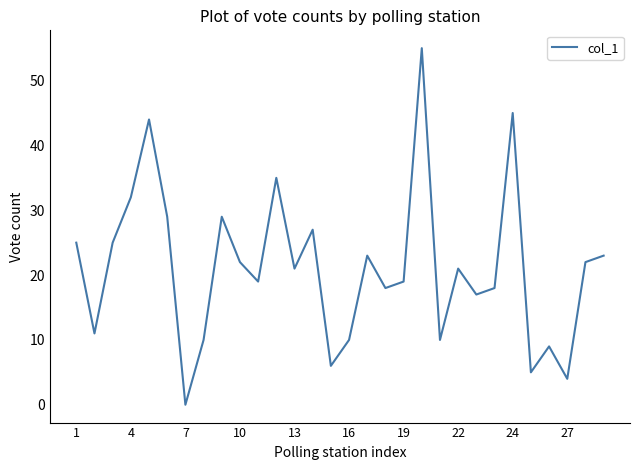

Does the chart have visible grid lines?

No